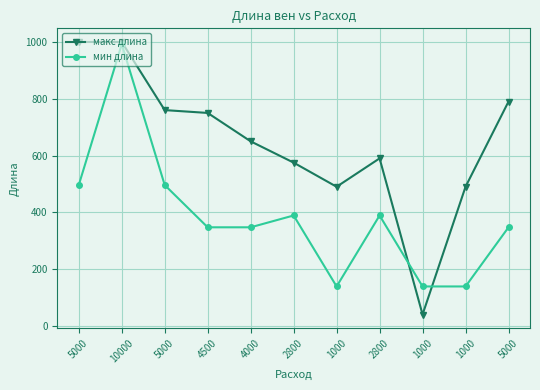

Between 2800 and 1000, which series saw the biggest shift?

мин длина